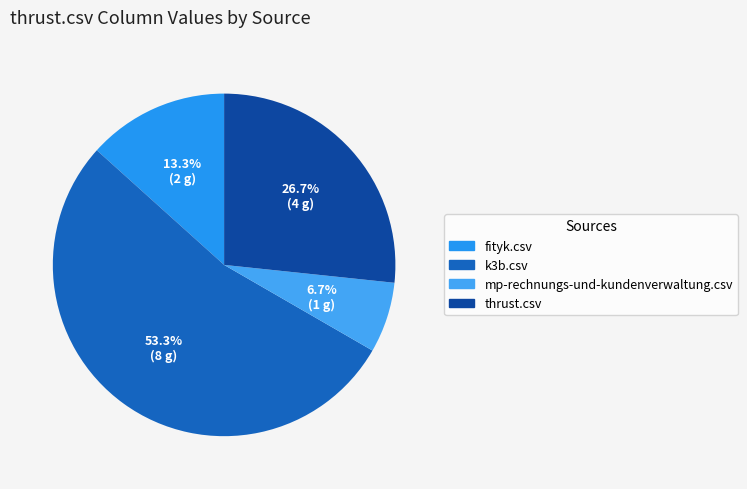

To the nearest percent, what is the difference between the mp-rechnungs-und-kundenverwaltung.csv and k3b.csv slice percentages?

47%